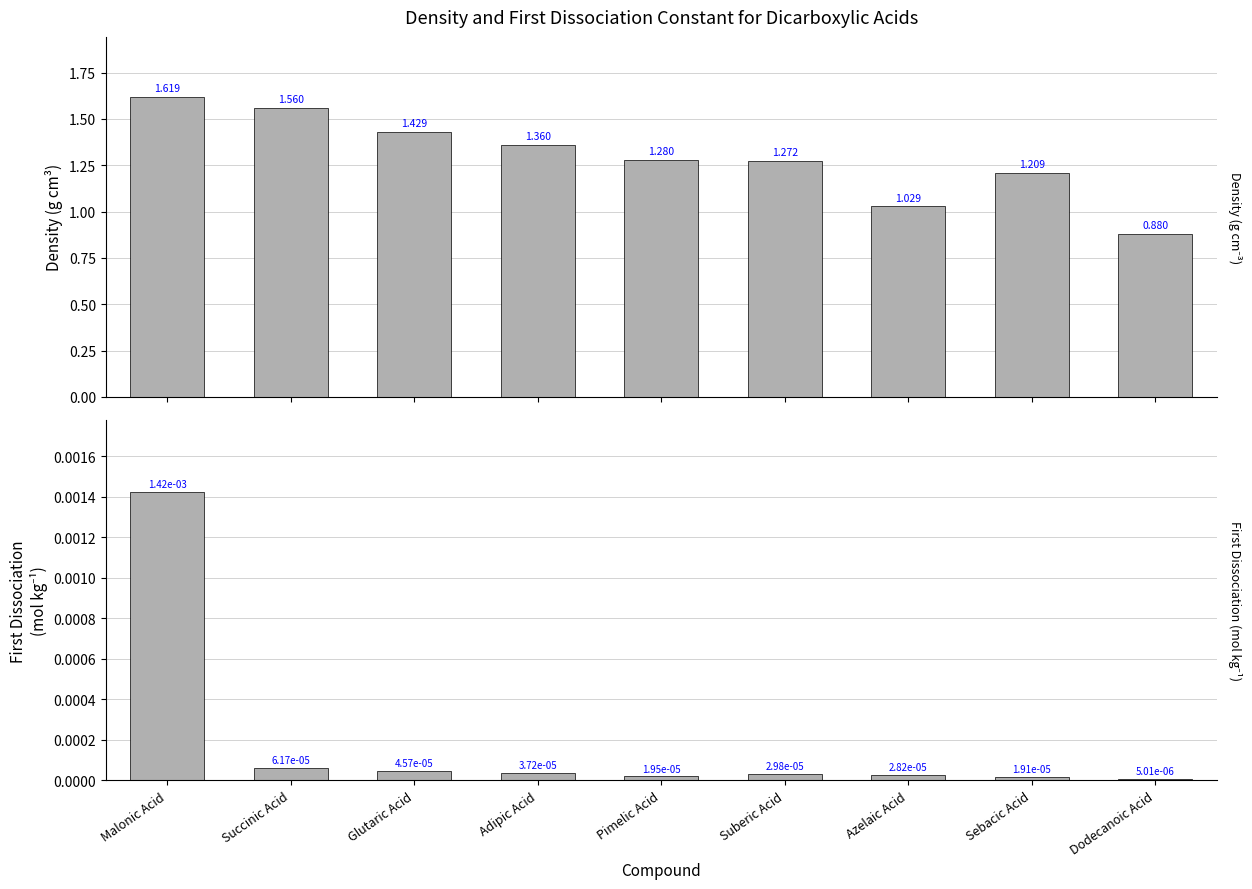

Reading right to left, list all the values displayed in this chart.

Density (g cm-3): 0.9	1.2	1.0	1.3	1.3	1.4	1.4	1.6	1.6
First Dissociation (mol kg-1): 0.0	0.0	0.0	0.0	0.0	0.0	0.0	0.0	0.0